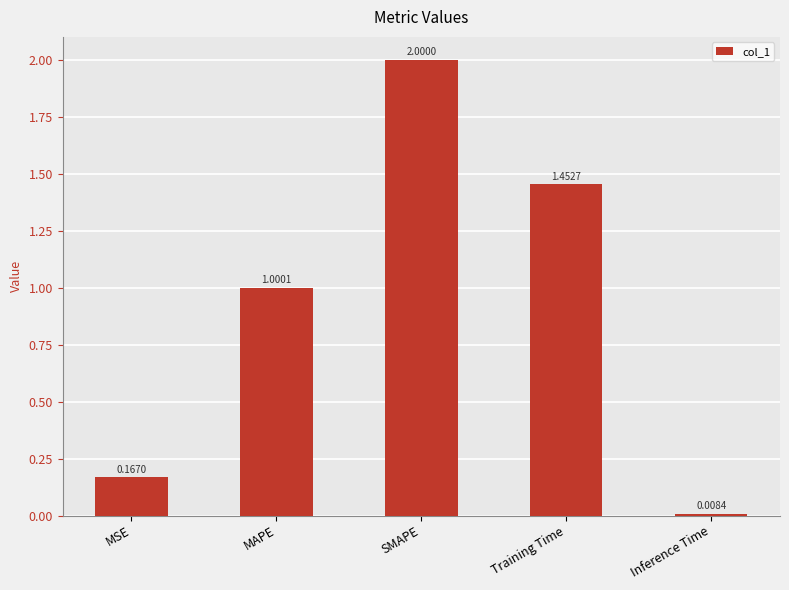

The value at Training Time is 0.5. True or false?

False